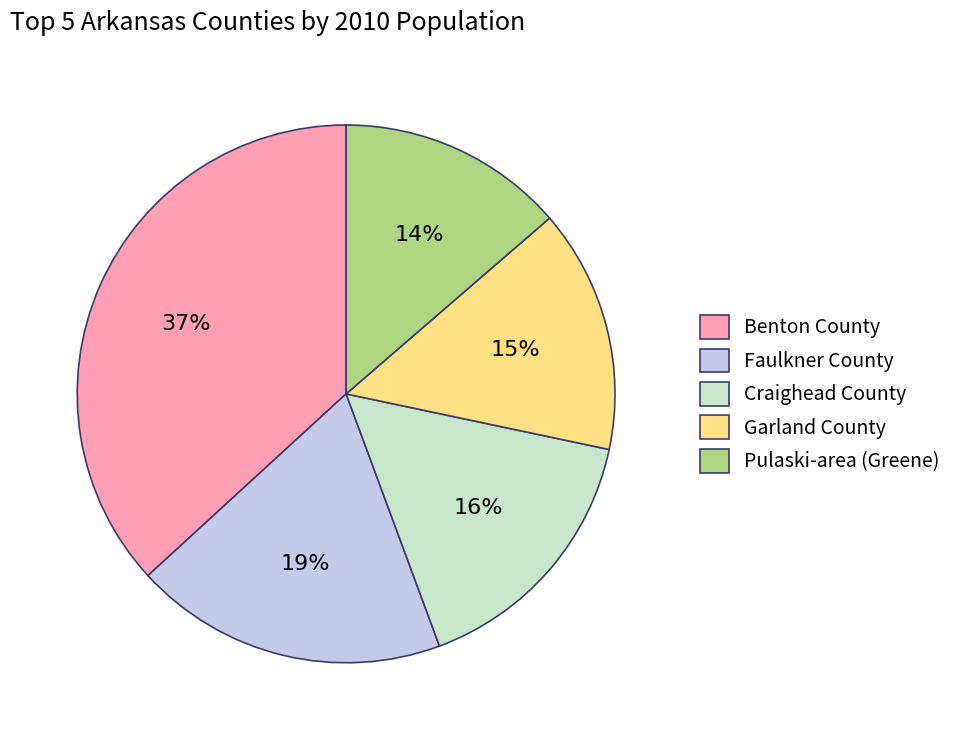

Do Craighead County and Garland County together represent more than half of the pie?

No